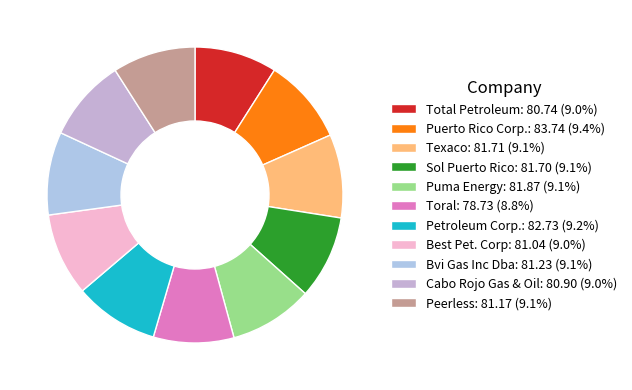

Which category has the smallest portion of the pie?

Toral